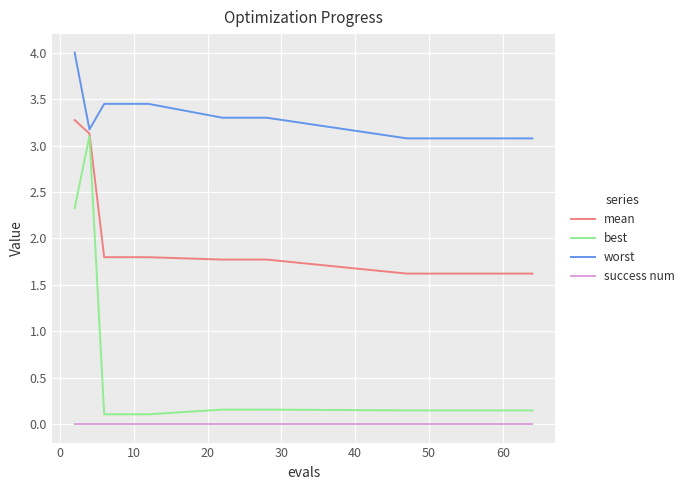

Which series has the largest total across all categories?

worst